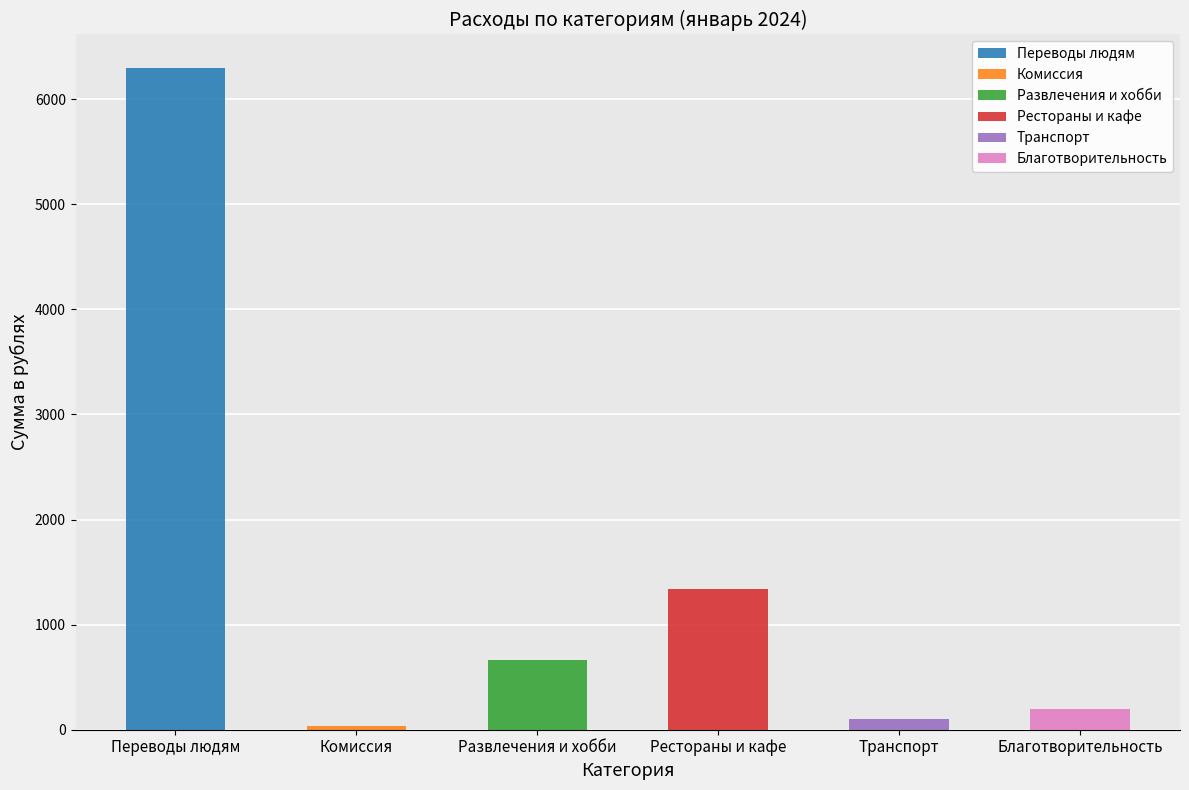

What is the sum of all values?

8640